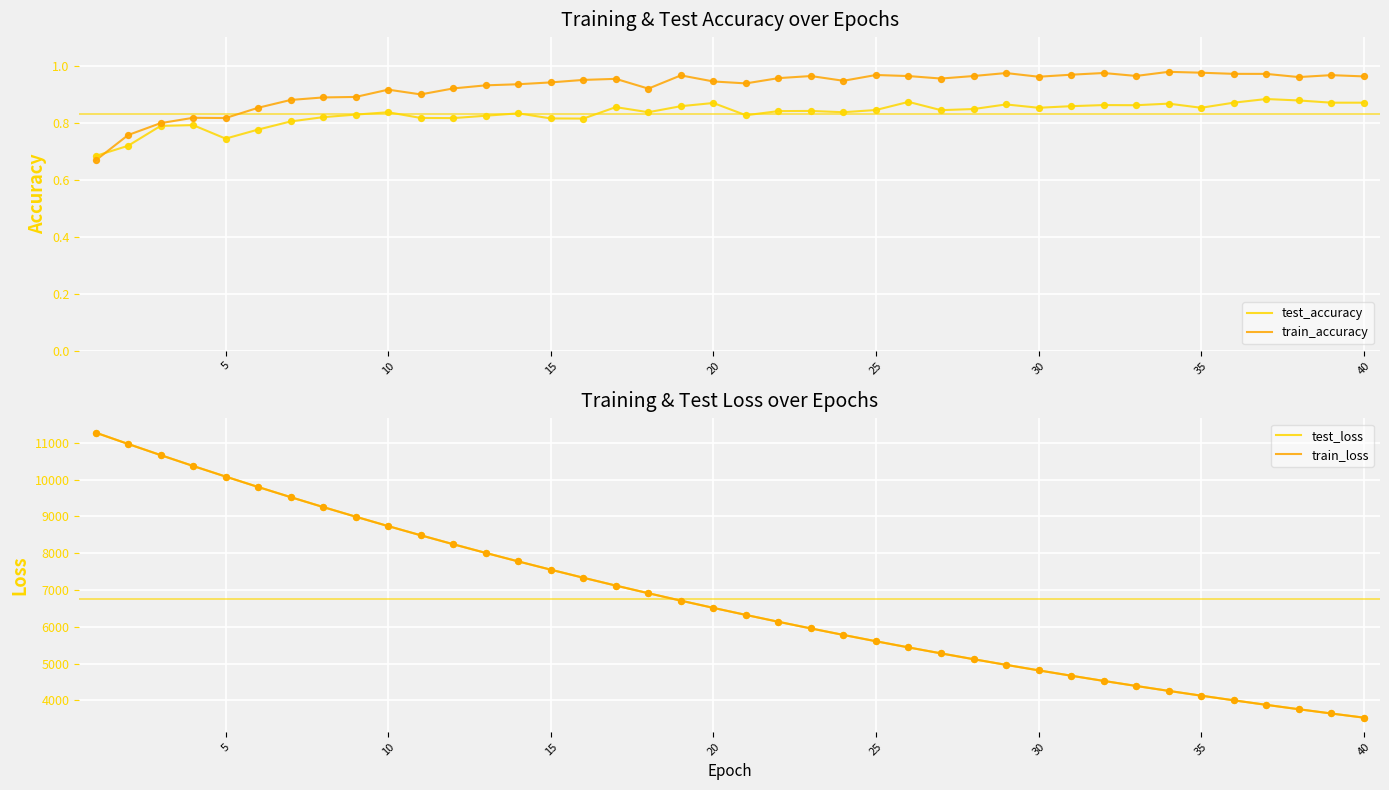

Which series has the largest total across all categories?

test_loss